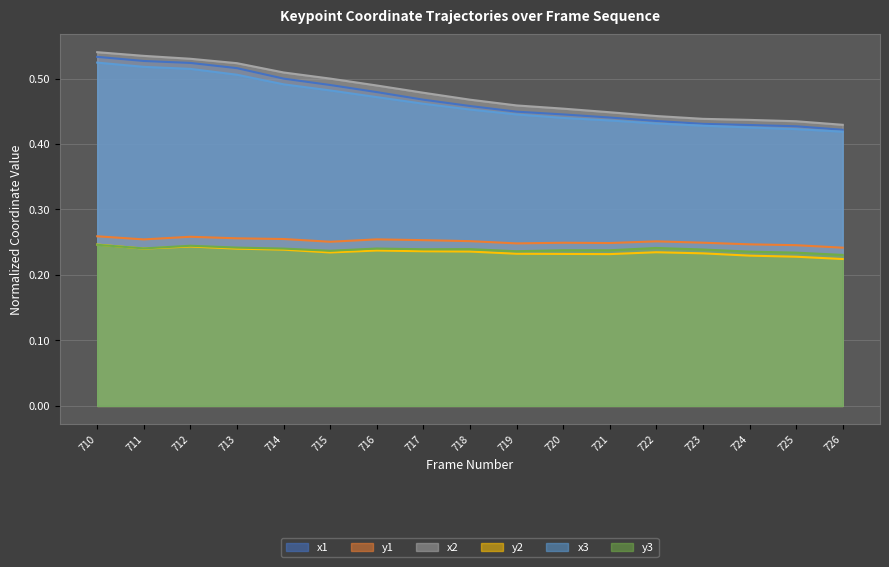

Does the chart display data point markers on the line(s)?

No